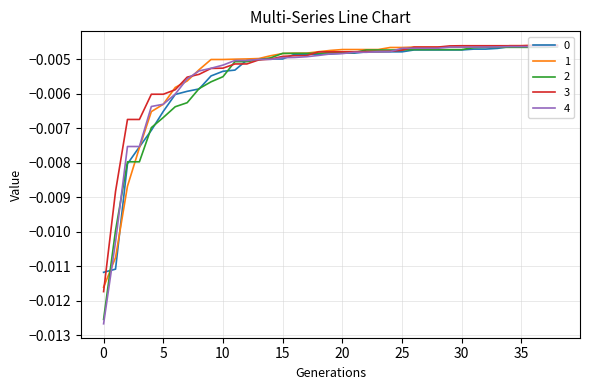

Which series has the widest spread of values?

4